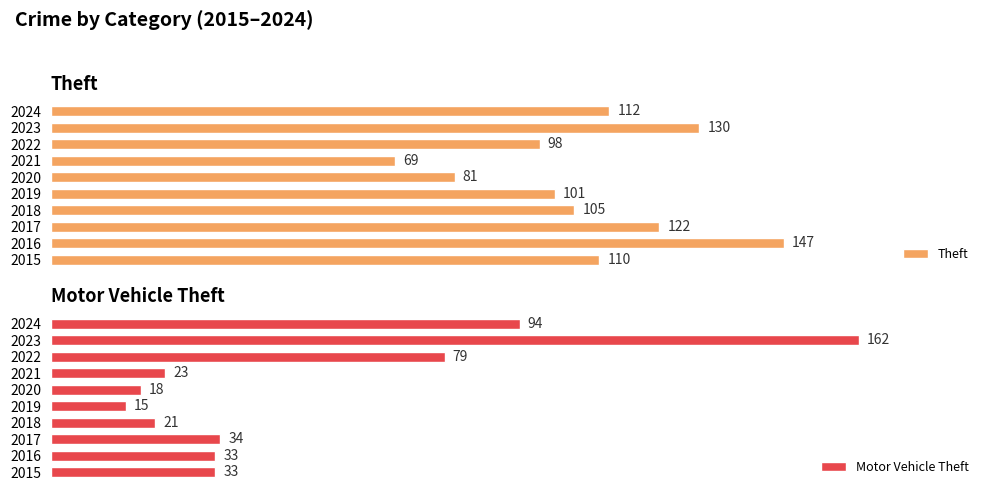

The Motor Vehicle Theft series shows 162 at 2023. True or false?

True